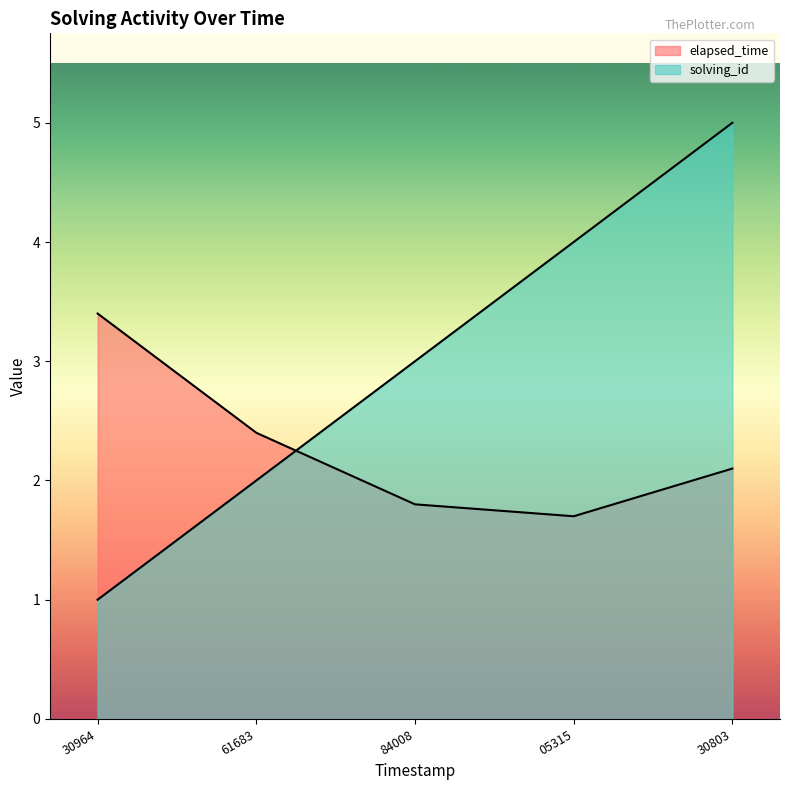

What is the sum of the elapsed_time values at 30964 and 30803?

5.5